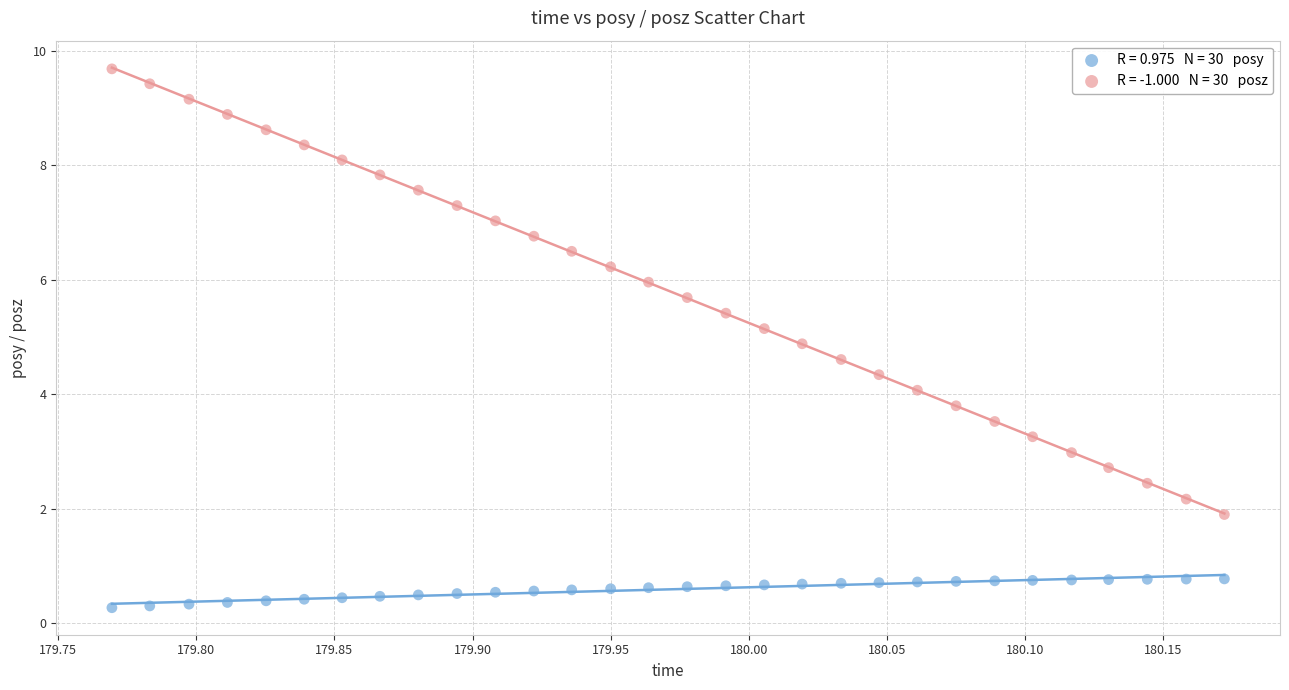

Across all data points, what is the range of Y values (max minus min)?

9.4